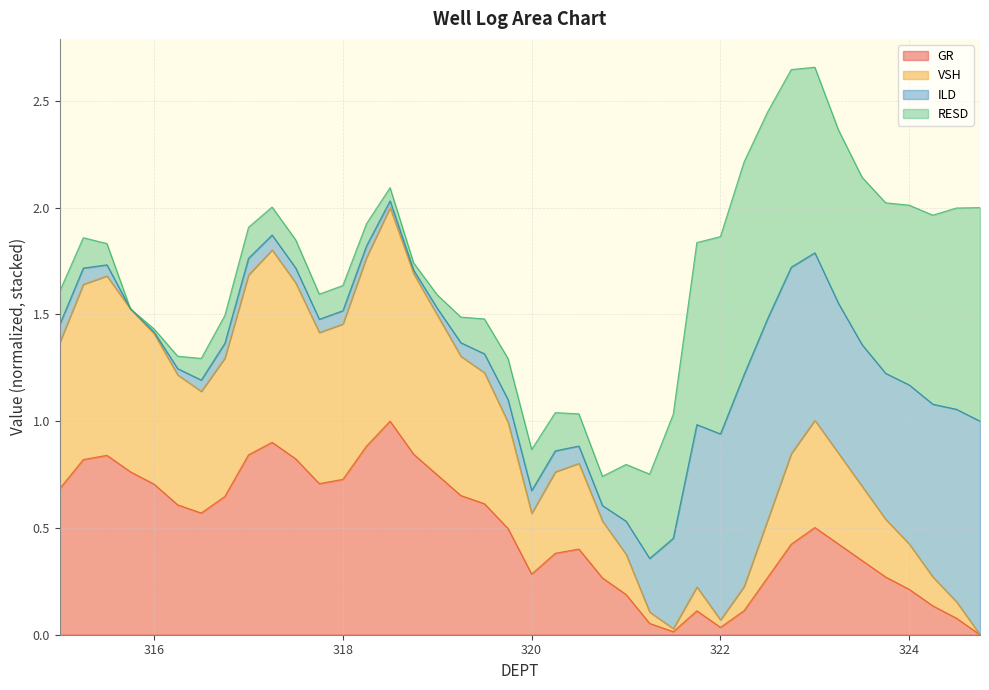

Is it true that VSH equals 0.0 at 321.5?

False